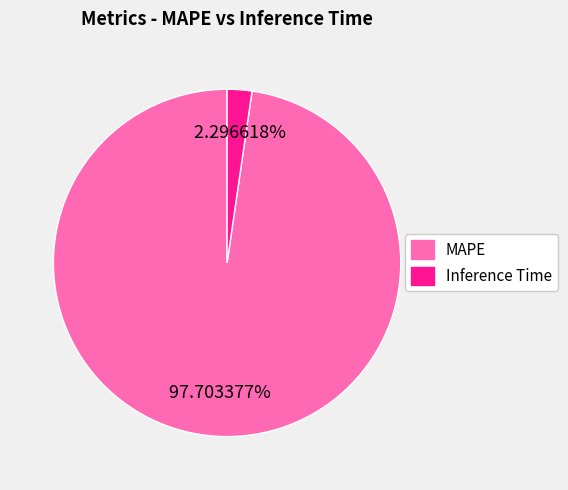

Which slice represents more than half of the pie?

MAPE